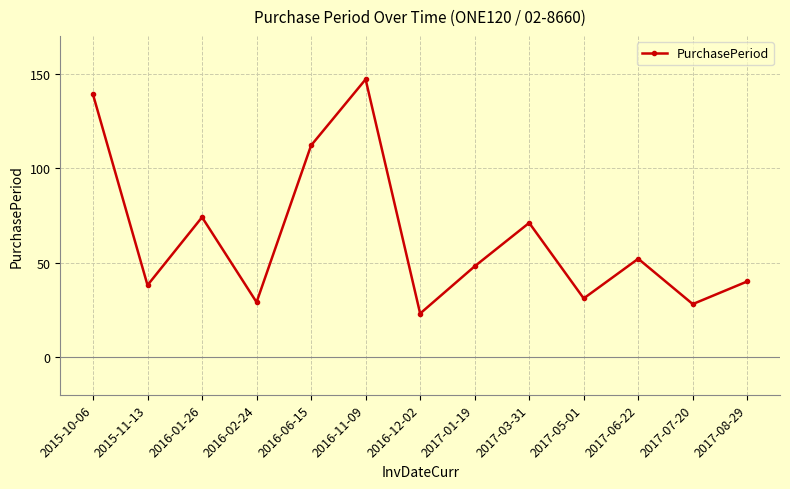

Which category has the lowest value across all series?

2016-12-02